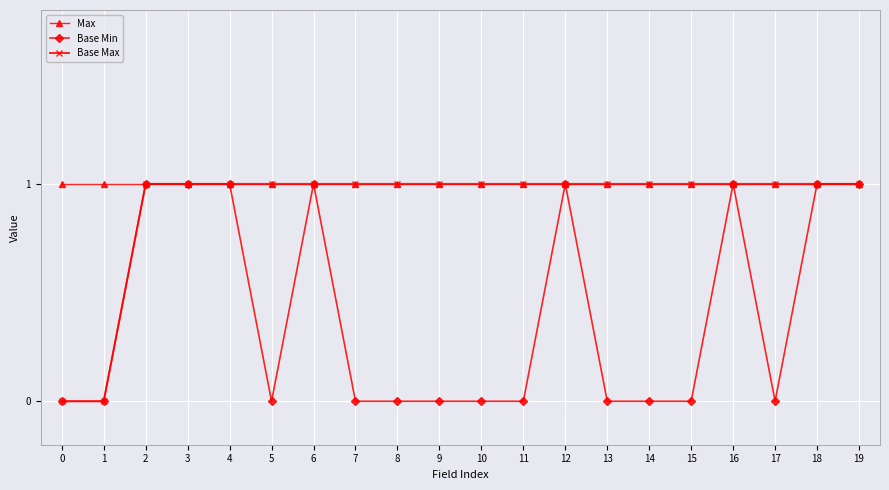

The value of Base Max at 10 is 0. True or false?

False